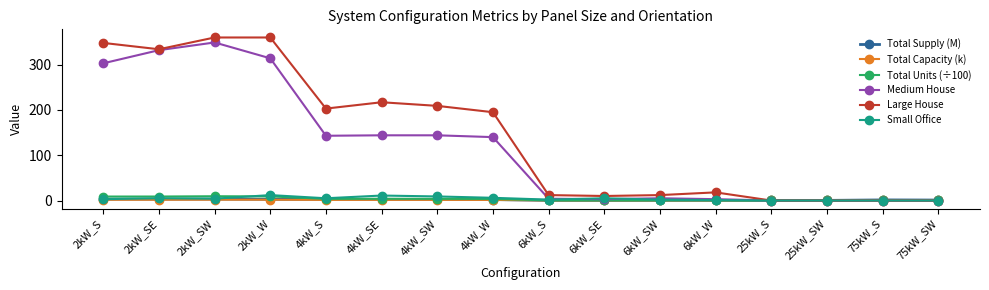

True or false: Total Units (÷100) has more than 2 interior local peaks.

True